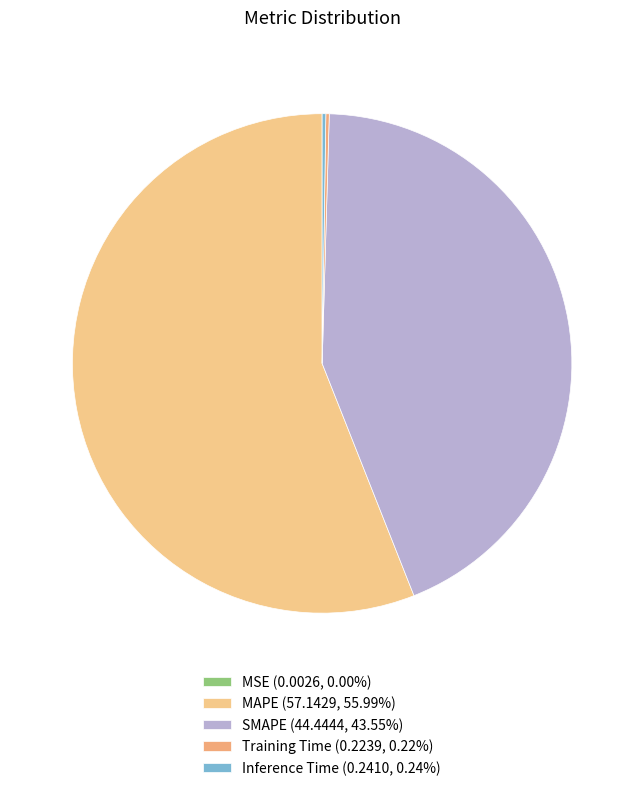

Which has a higher value, Training Time or SMAPE?

SMAPE